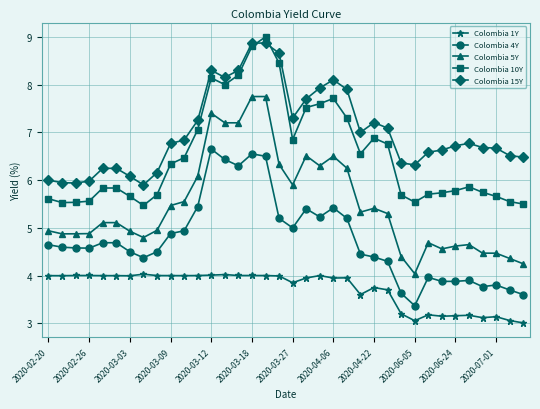

What is the value of the Colombia 1Y point at the 12th from the left?

4.0